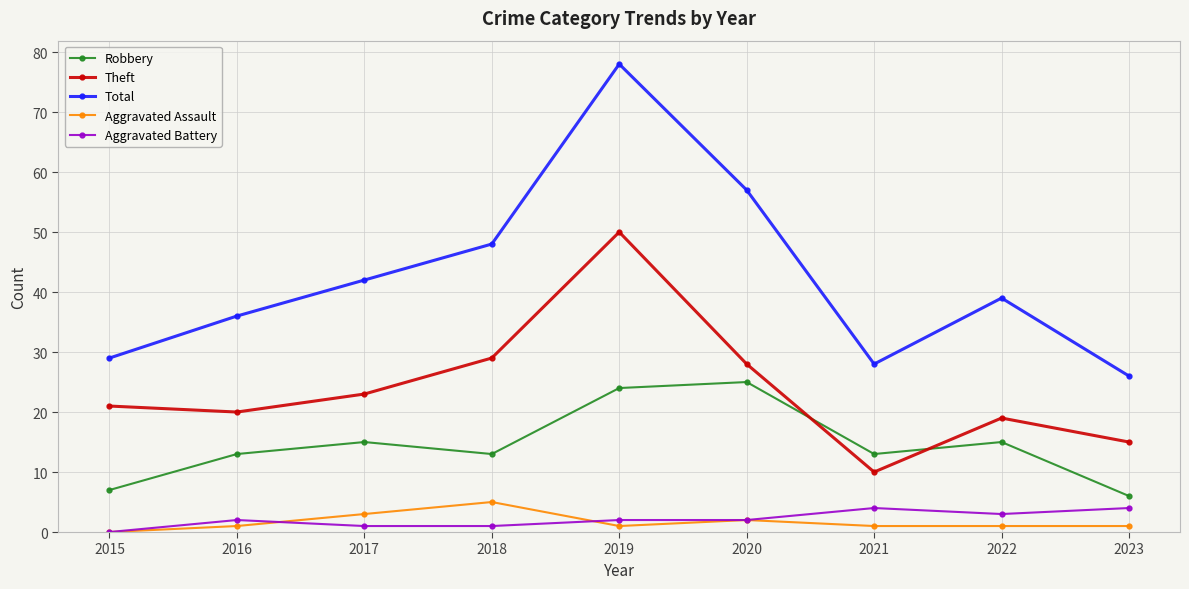

Which series has the largest range (max minus min)?

Total